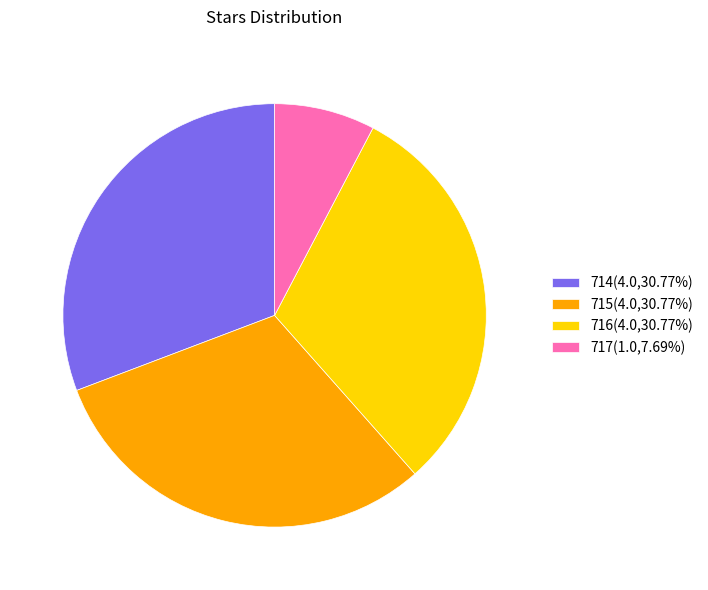

What is the ratio of the value at 715(4.0,30.77%) to the value at 716(4.0,30.77%)?

1.0